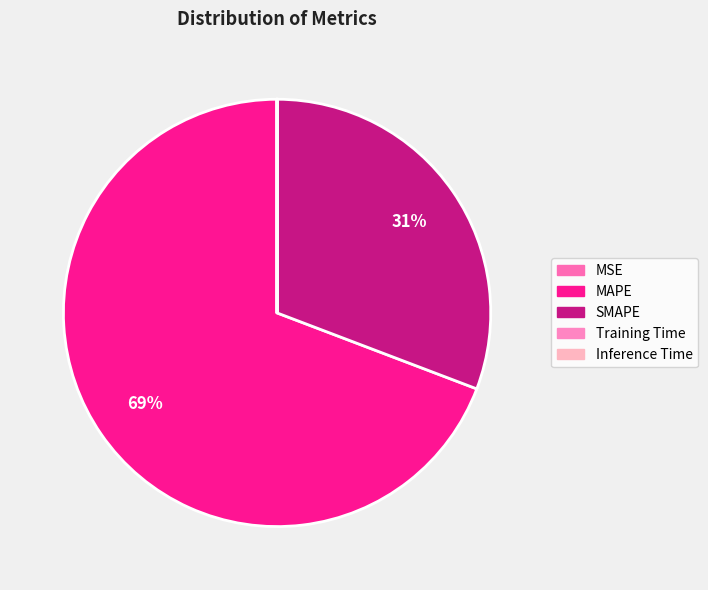

What is the total percentage of MAPE and Inference Time?

69.2%